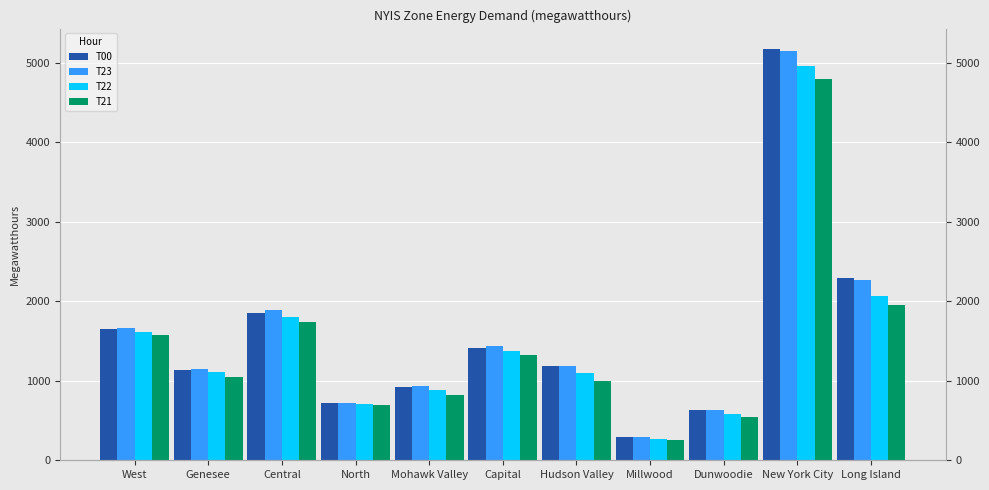

The value of T23 at Capital is 1436. True or false?

True